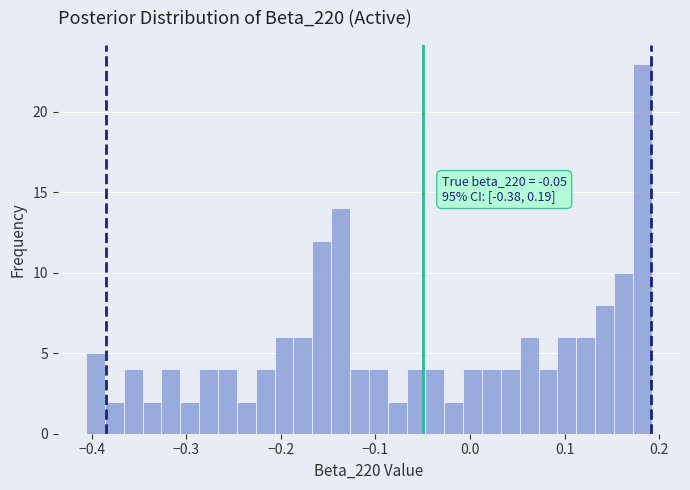

Around what value on the x-axis is the tallest bar? Give the approximate position of its centre, as read against the axis.

0.18